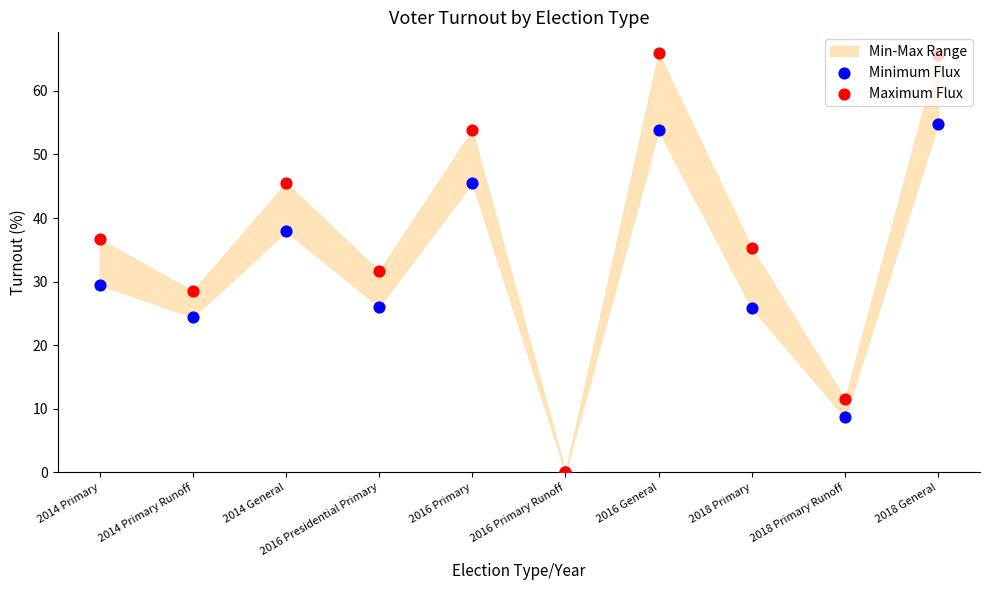

At how many categories does at least one series exceed 27?

8